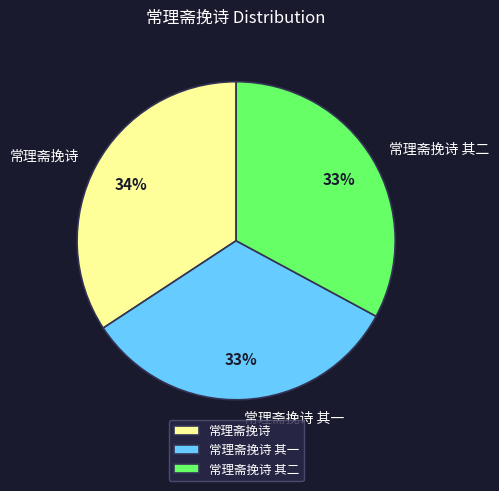

The 常理斋挽诗 其二 slice represents 33% of the pie. True or false?

True